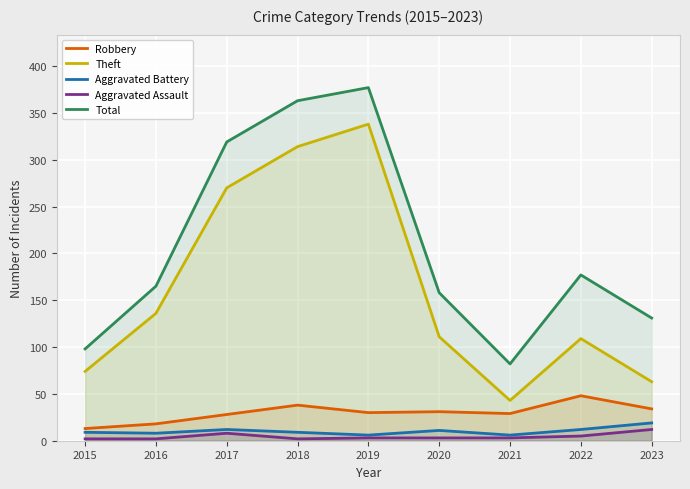

How many lines are shown in the chart?

5